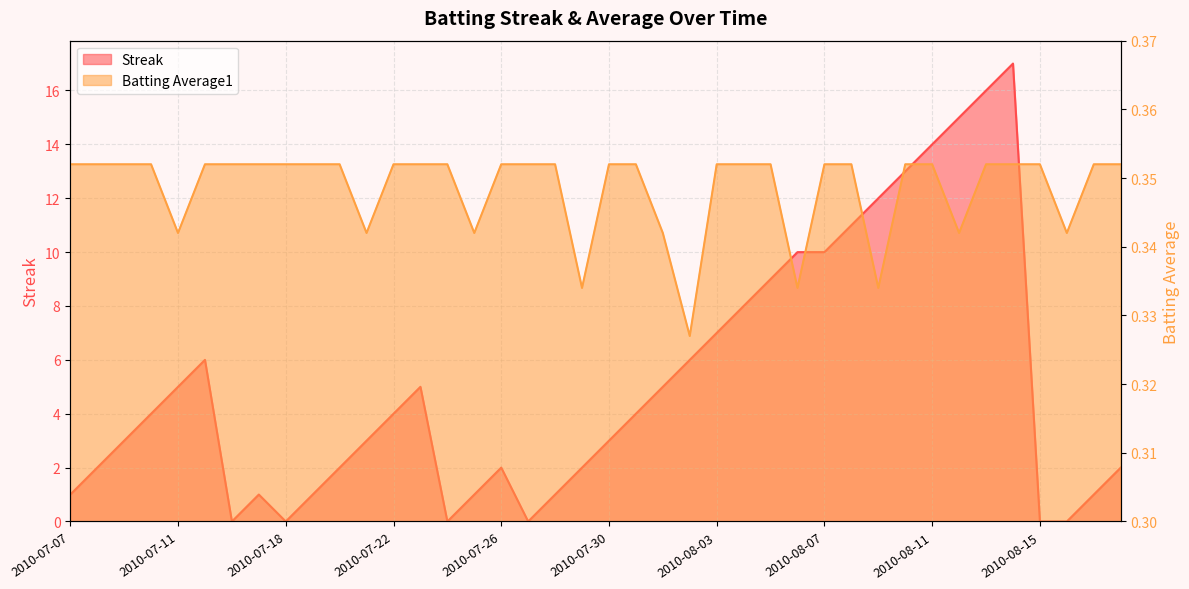

What is the value of the Streak point at the 33rd from the left?

14.0